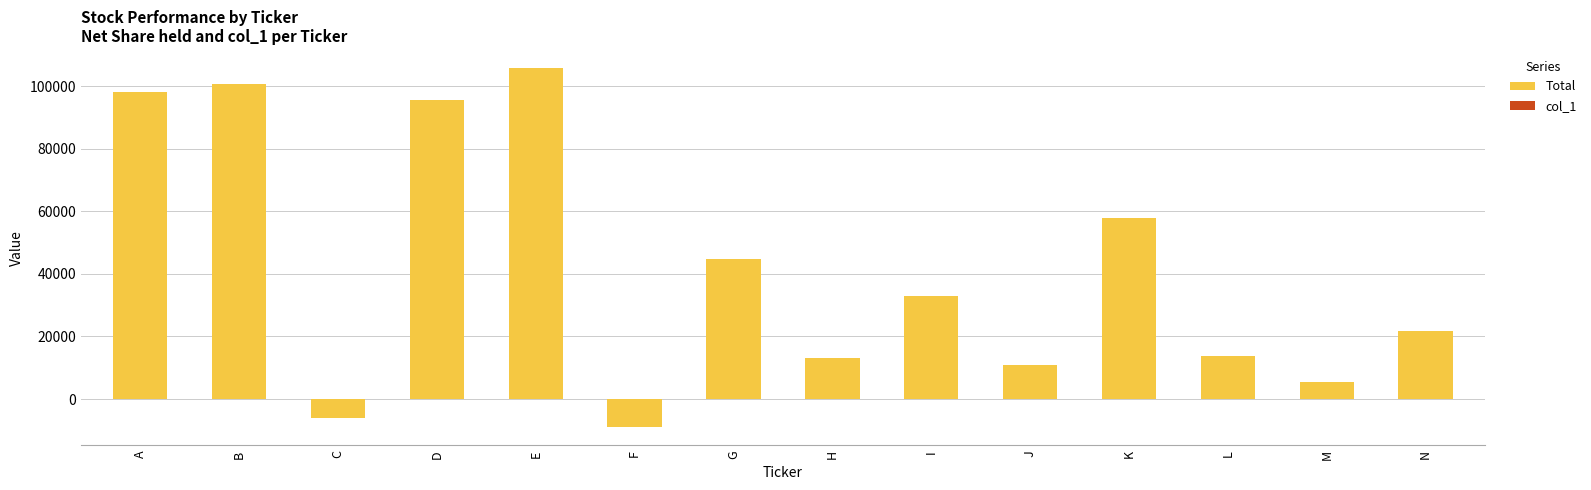

What is the value of the Total bar at the 7th from the left?

44838.7